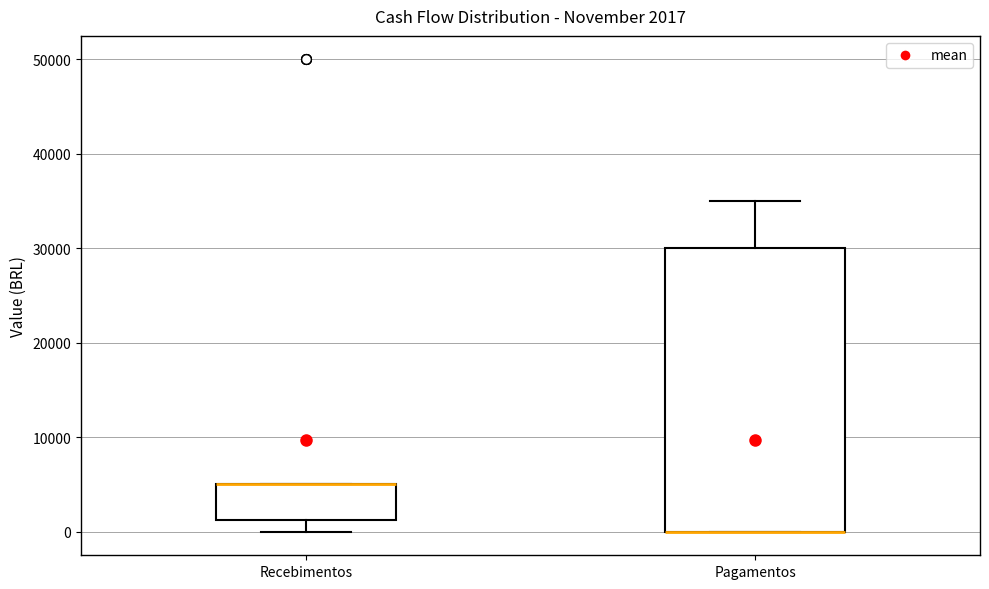

Comparing the boxes themselves (not the whiskers), which one is the tallest?

Pagamentos